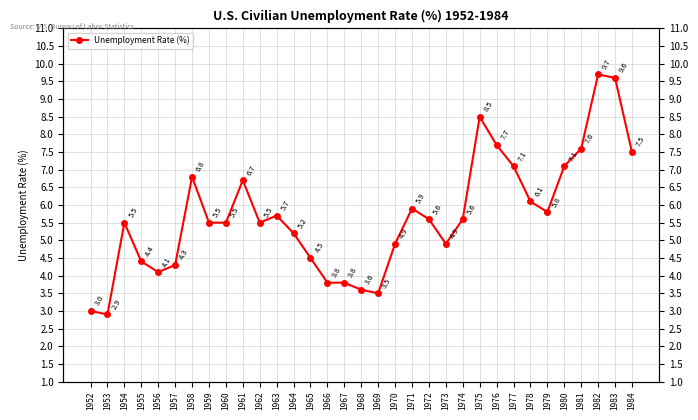

Where is the first local maximum?

1954